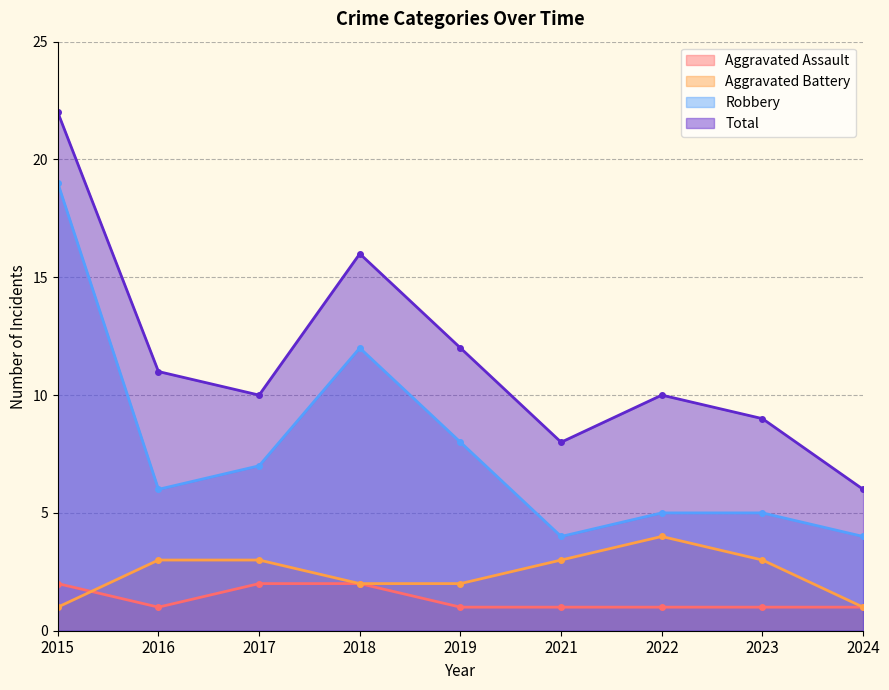

The value of Aggravated Assault at 2019 is 1. True or false?

True